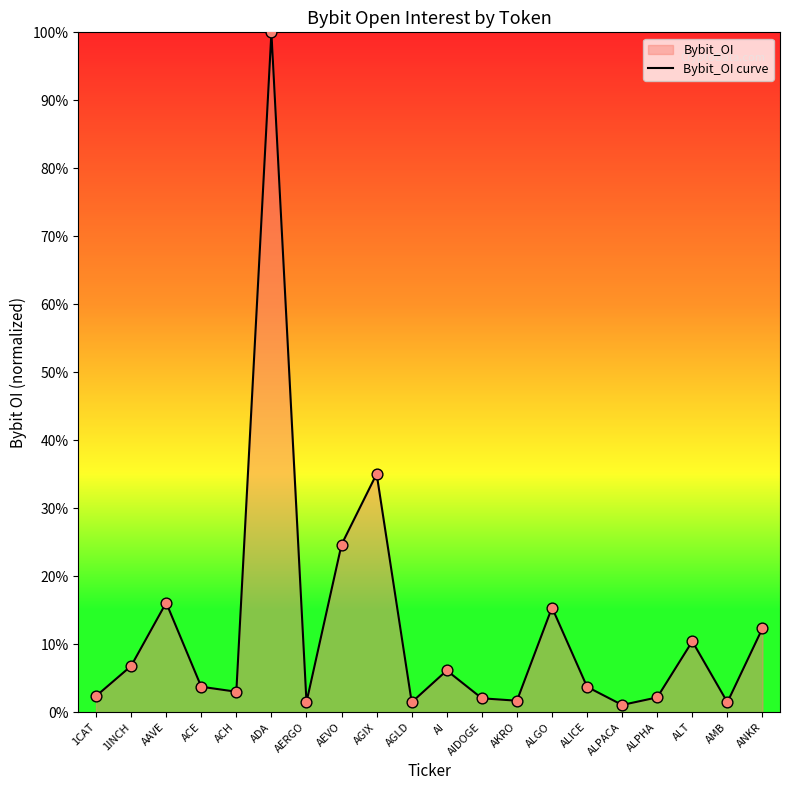

Between AGLD and AI, which is larger?

AI